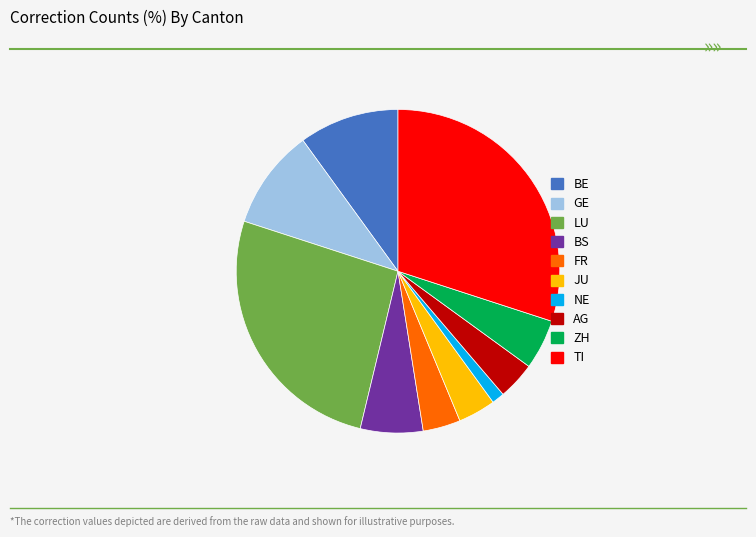

Count the number of slices in the pie.

10